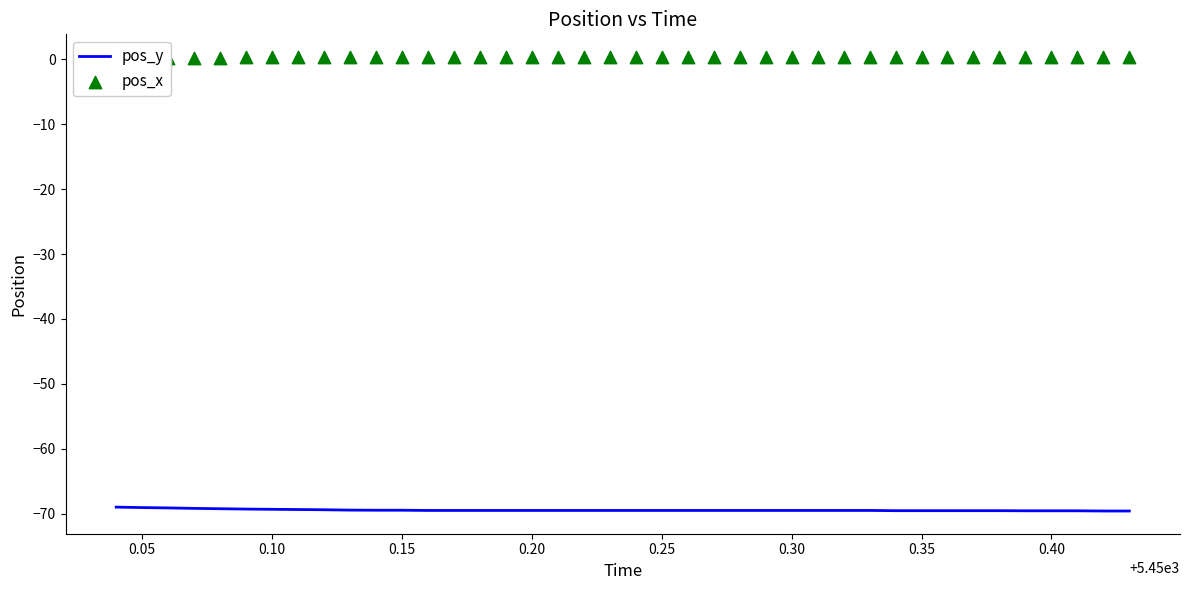

Which series contains the lowest Y value?

pos_y